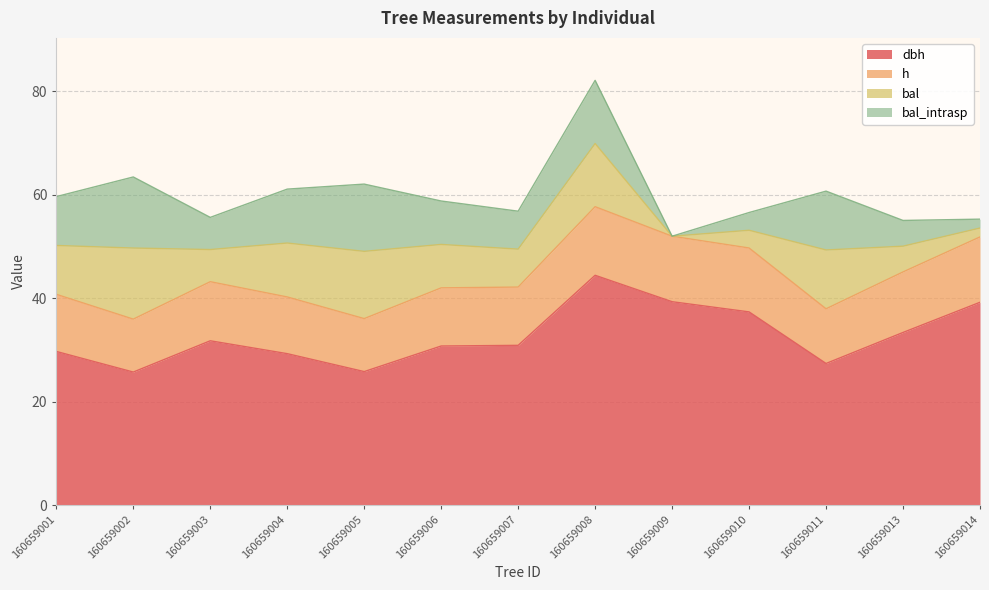

How many lines are shown in the chart?

4